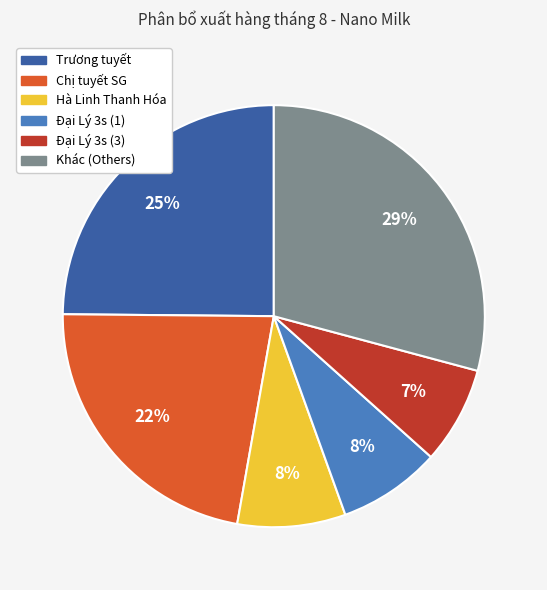

To the nearest percent, what is the difference between the Chị tuyết SG and Đại Lý 3s (1) slice percentages?

14%